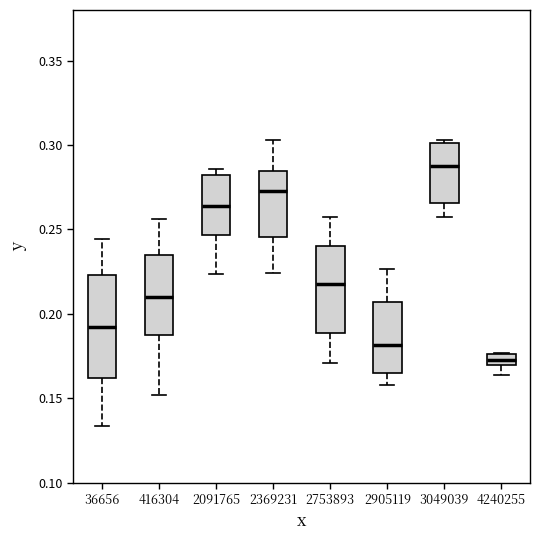

Which box is the tallest, from its lower edge to its upper edge?

36656